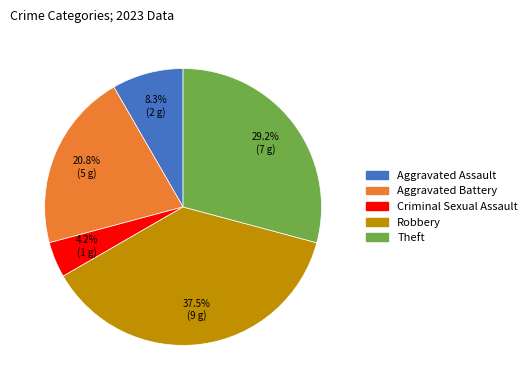

Does any single category account for the majority?

No